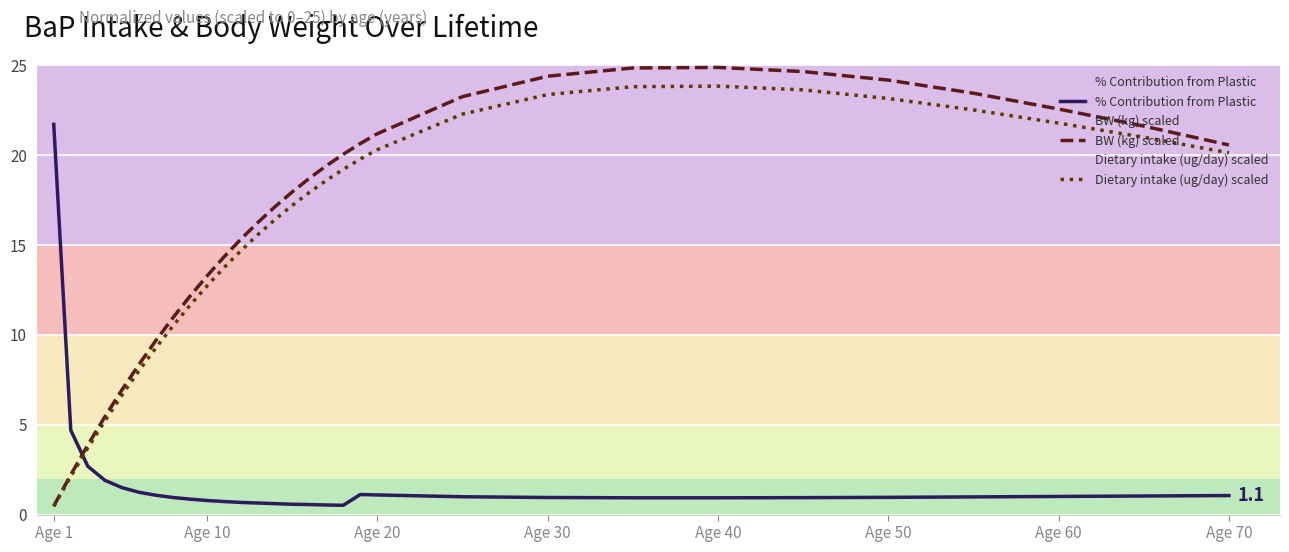

What are all the series names shown in the legend?

% Contribution from Plastic, BW (kg) scaled, Dietary intake (ug/day) scaled